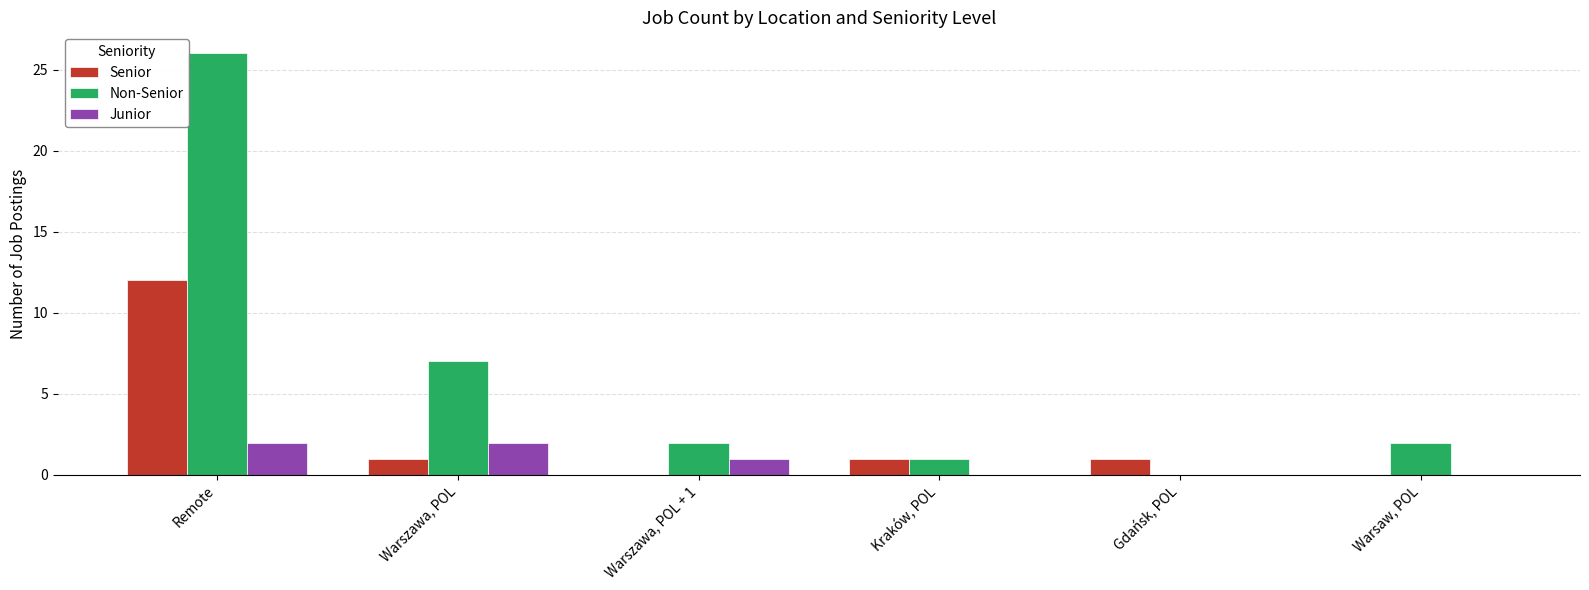

The value of Senior at Warszawa, POL is 2. True or false?

False